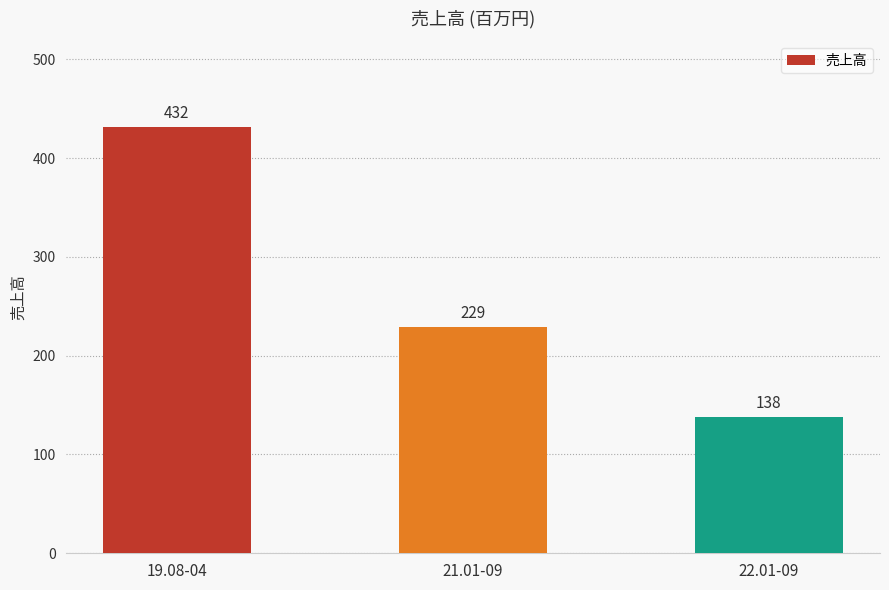

At which label does the data first exceed 229?

19.08-04